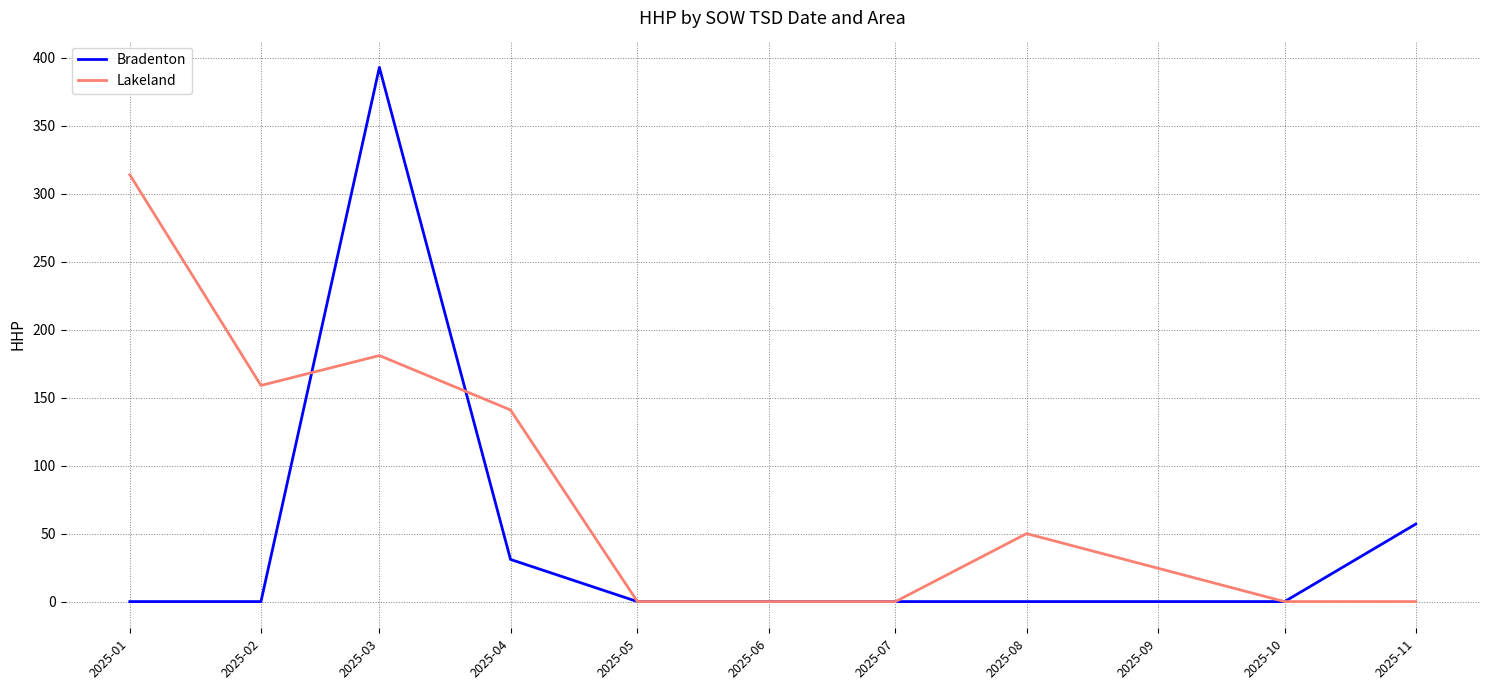

List the series in order of their overall mean, highest first.

Lakeland, Bradenton